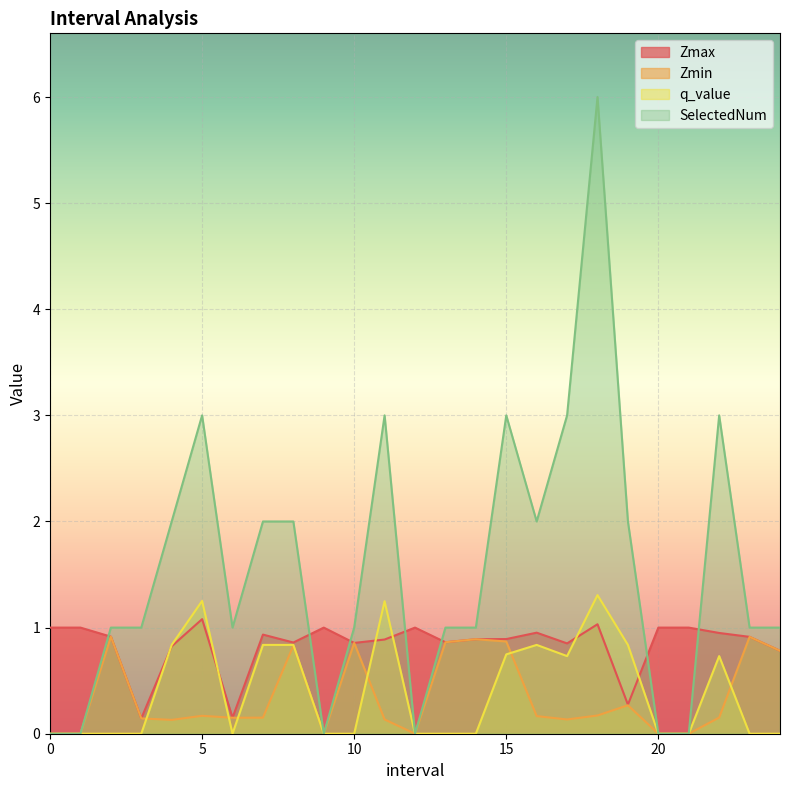

How many SelectedNum values are between 1 and 2?

13